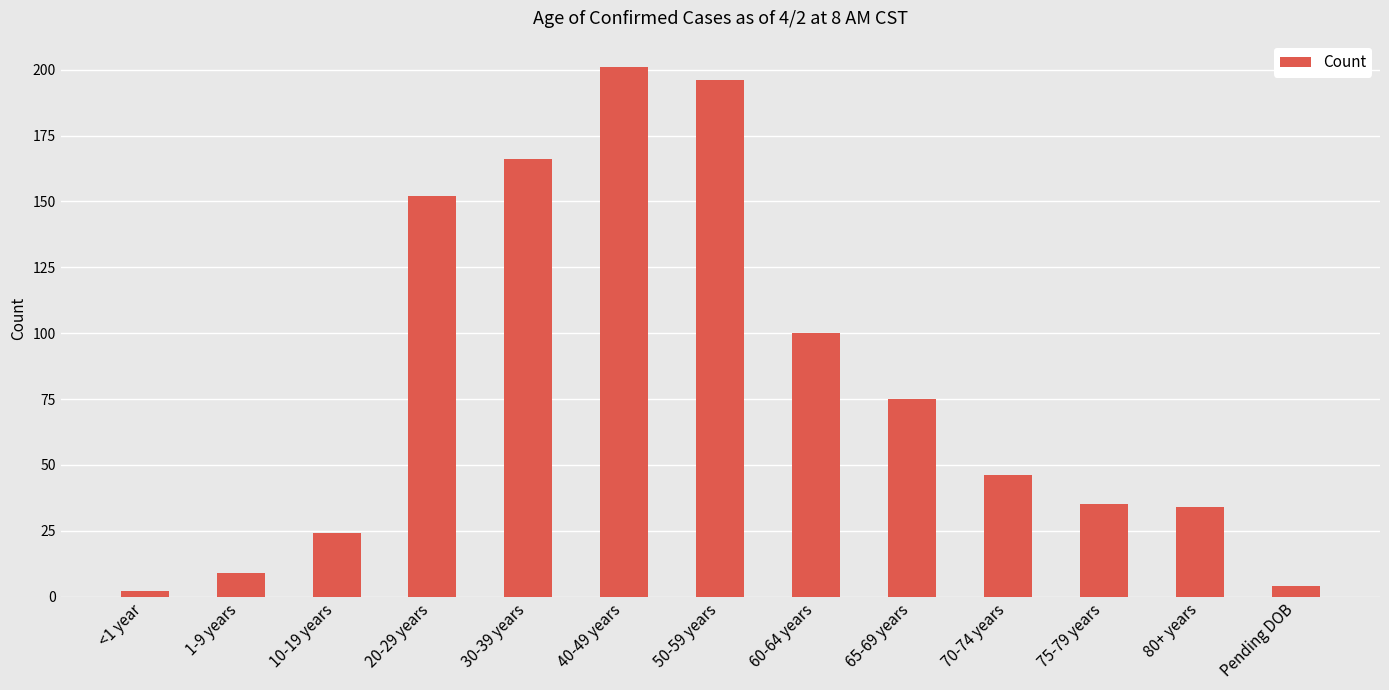

At which label is the value closest to 101?

60-64 years